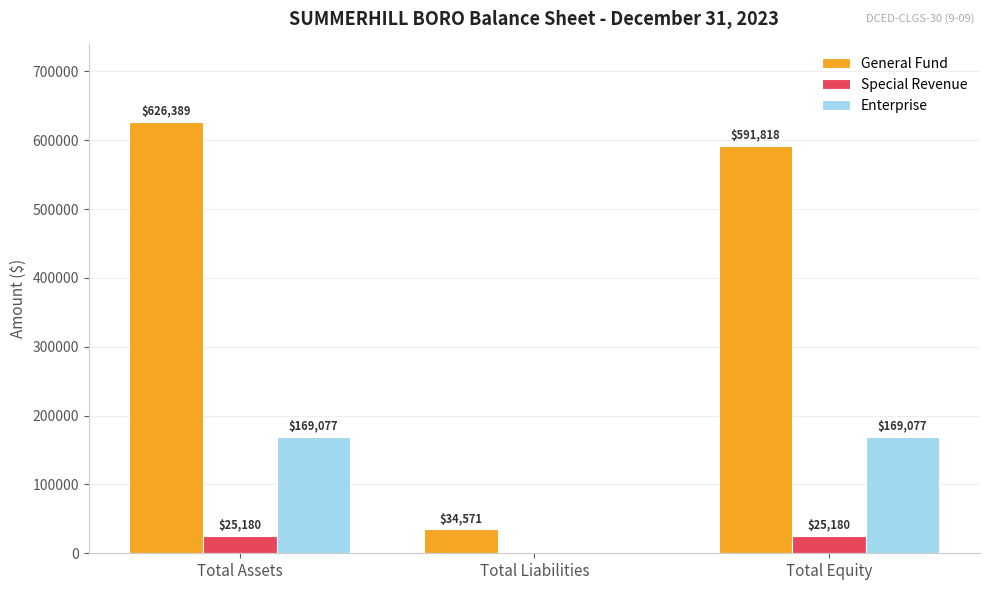

What is the maximum value shown in the chart?

626389